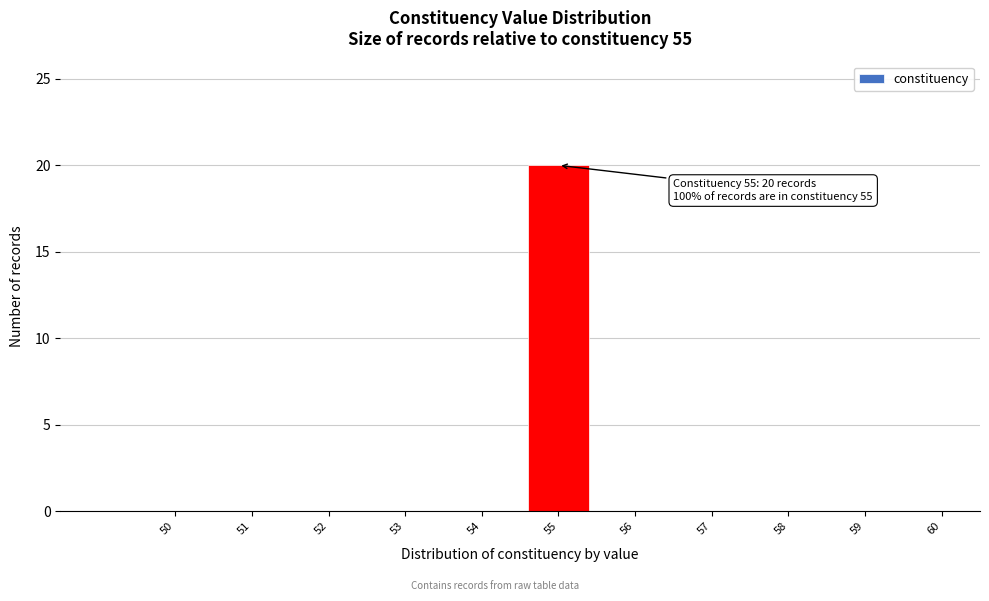

Reading right to left, list all the values displayed in this chart.

60=0	59=0	58=0	57=0	56=0	55=20	54=0	53=0	52=0	51=0	50=0